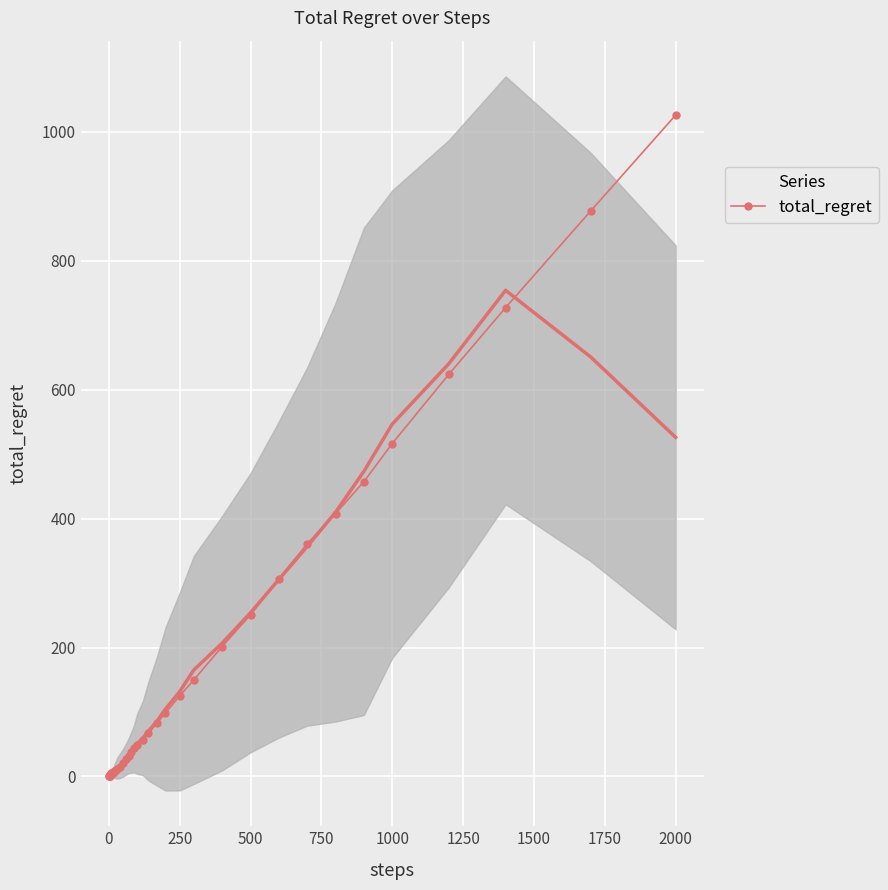

Is it true that total_regret equals 250.9 at 500?

True